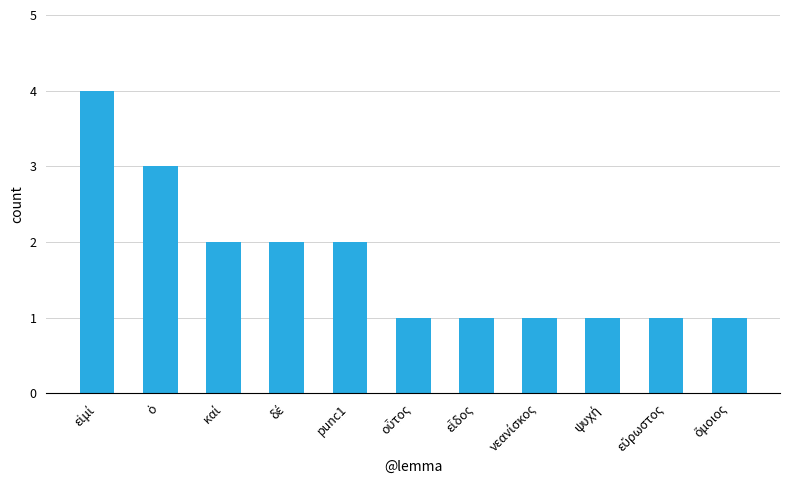

The chart shows a value of 2 at punc1. True or false?

True